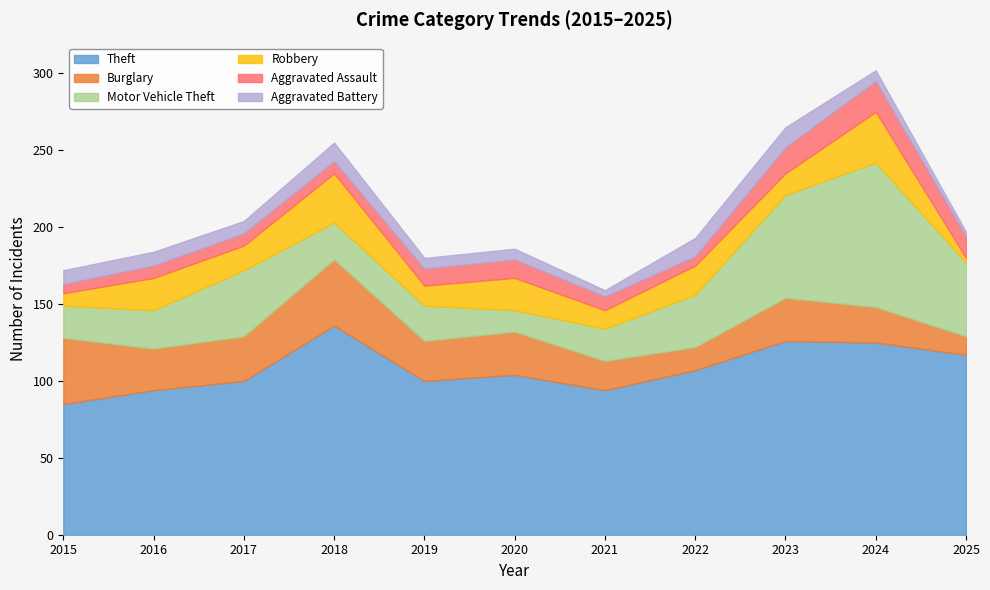

The value of Aggravated Assault at 2024 is 20. True or false?

True